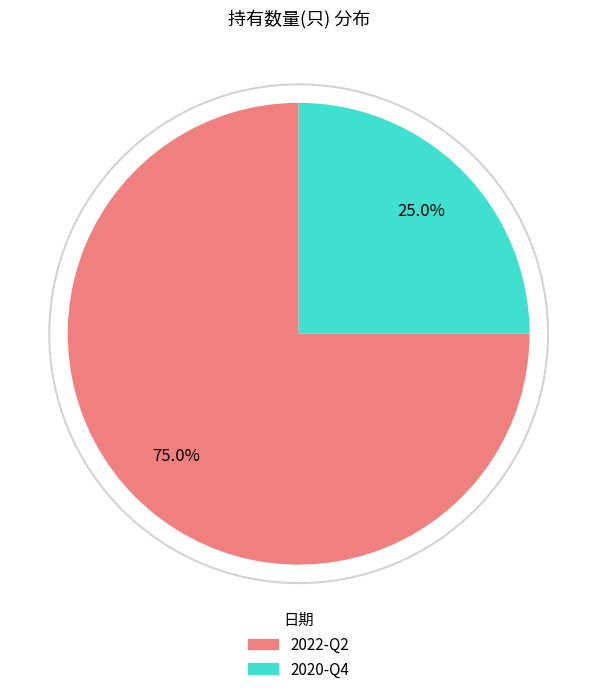

To the nearest percent, what portion does 2020-Q4 represent?

25%